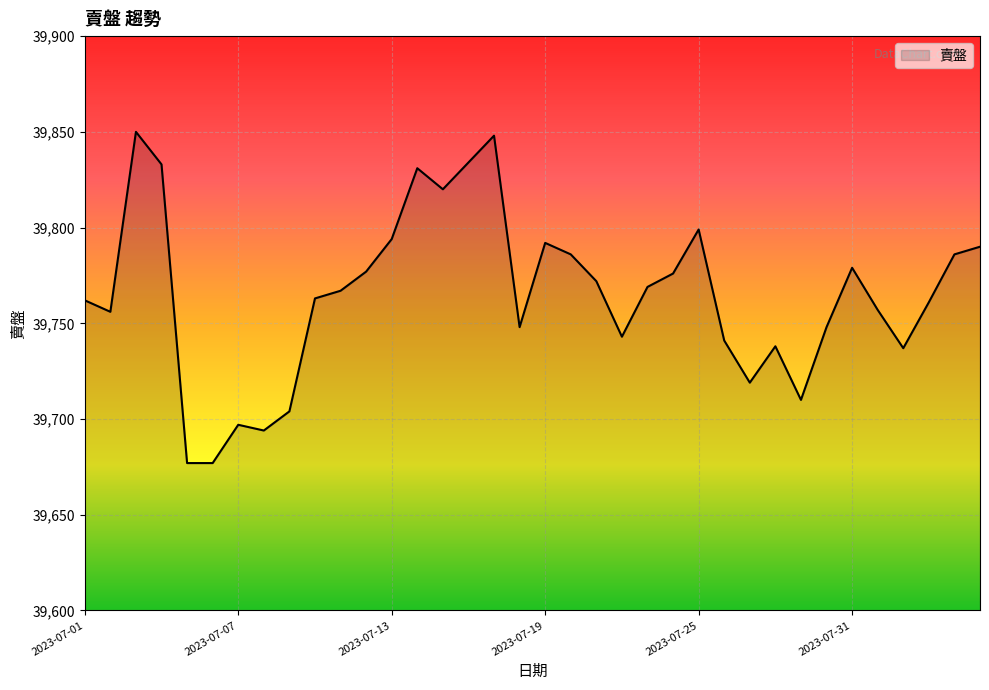

What is the average value?

39765